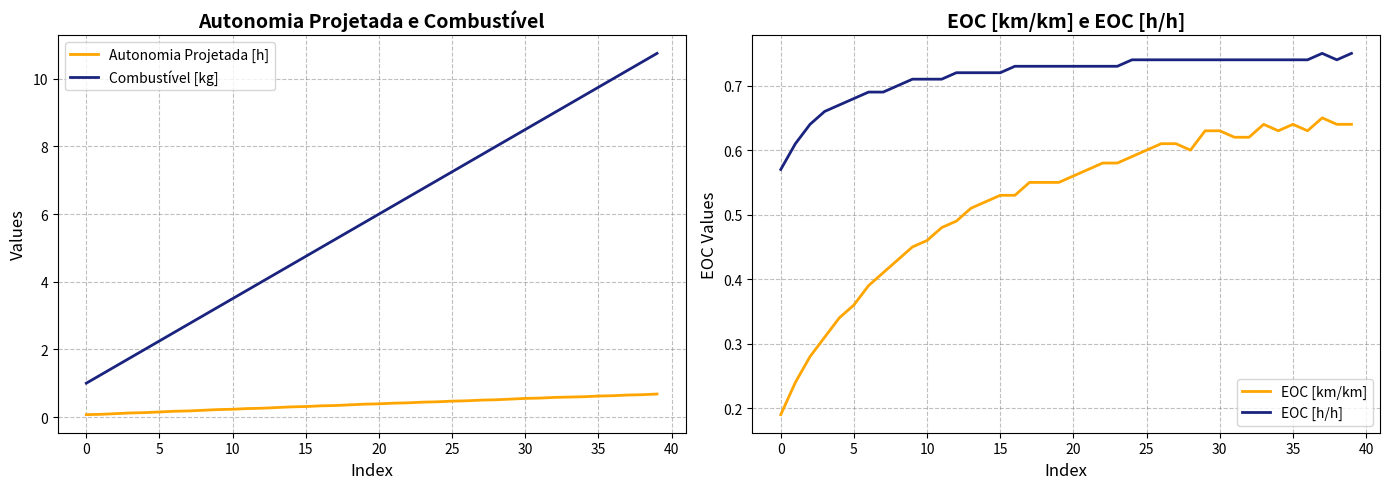

Reading left to right, what are all the values shown in this chart?

Autonomia Projetada [h]: 0.1	0.1	0.1	0.1	0.1	0.1	0.2	0.2	0.2	0.2	0.2	0.2	0.3	0.3	0.3	0.3	0.3	0.3	0.4	0.4	0.4	0.4	0.4	0.4	0.5	0.5	0.5	0.5	0.5	0.5	0.6	0.6	0.6	0.6	0.6	0.6	0.6	0.7	0.7	0.7
Combustível [kg]: 1.0	1.2	1.5	1.8	2.0	2.2	2.5	2.8	3.0	3.2	3.5	3.8	4.0	4.2	4.5	4.8	5.0	5.2	5.5	5.8	6.0	6.2	6.5	6.8	7.0	7.2	7.5	7.8	8.0	8.2	8.5	8.8	9.0	9.2	9.5	9.8	10.0	10.2	10.5	10.8
EOC [km/km]: 0.2	0.2	0.3	0.3	0.3	0.4	0.4	0.4	0.4	0.5	0.5	0.5	0.5	0.5	0.5	0.5	0.5	0.6	0.6	0.6	0.6	0.6	0.6	0.6	0.6	0.6	0.6	0.6	0.6	0.6	0.6	0.6	0.6	0.6	0.6	0.6	0.6	0.7	0.6	0.6
EOC [h/h]: 0.6	0.6	0.6	0.7	0.7	0.7	0.7	0.7	0.7	0.7	0.7	0.7	0.7	0.7	0.7	0.7	0.7	0.7	0.7	0.7	0.7	0.7	0.7	0.7	0.7	0.7	0.7	0.7	0.7	0.7	0.7	0.7	0.7	0.7	0.7	0.7	0.7	0.8	0.7	0.8